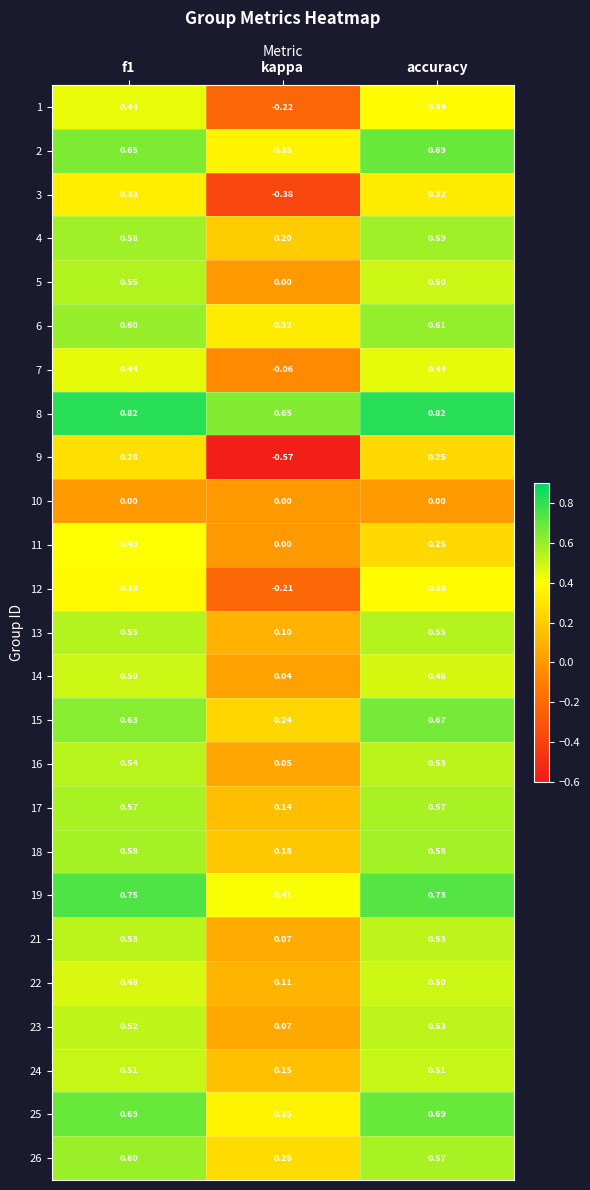

Is the value of 1 at f1 greater than the value of 18 at accuracy?

No